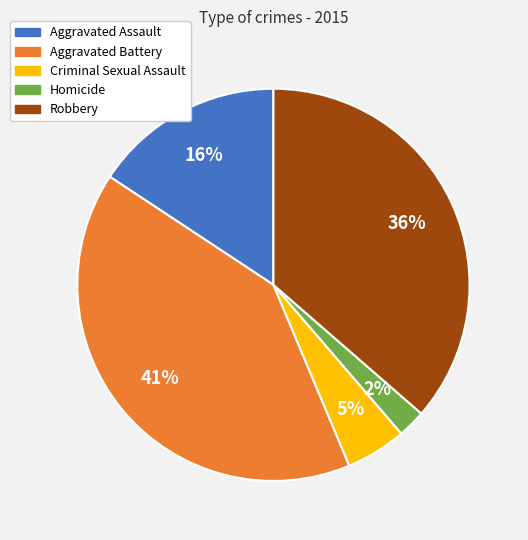

True or false: Homicide accounts for 2% of the total.

True